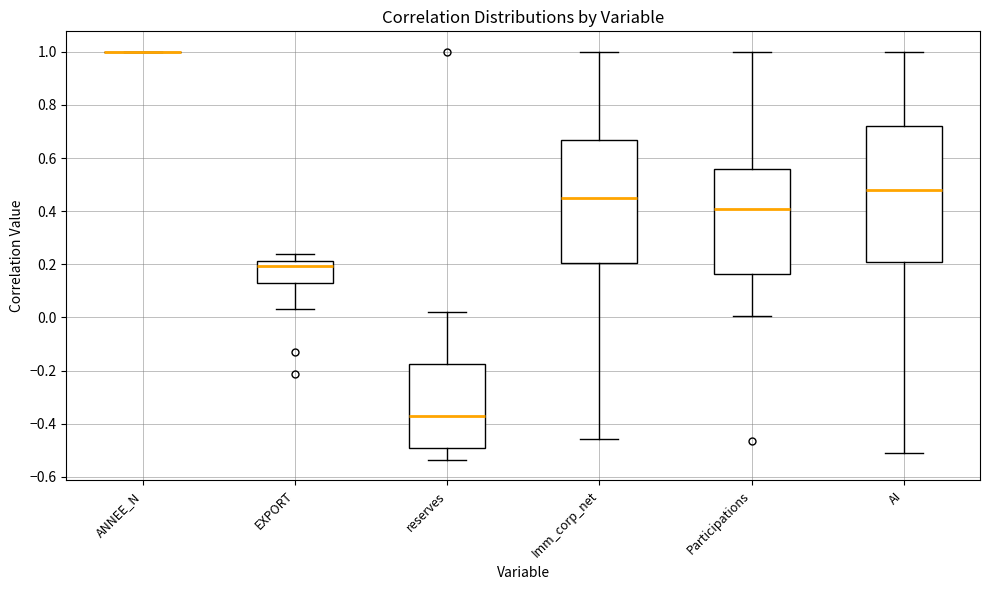

Comparing the boxes themselves (not the whiskers), which one is the tallest?

AI